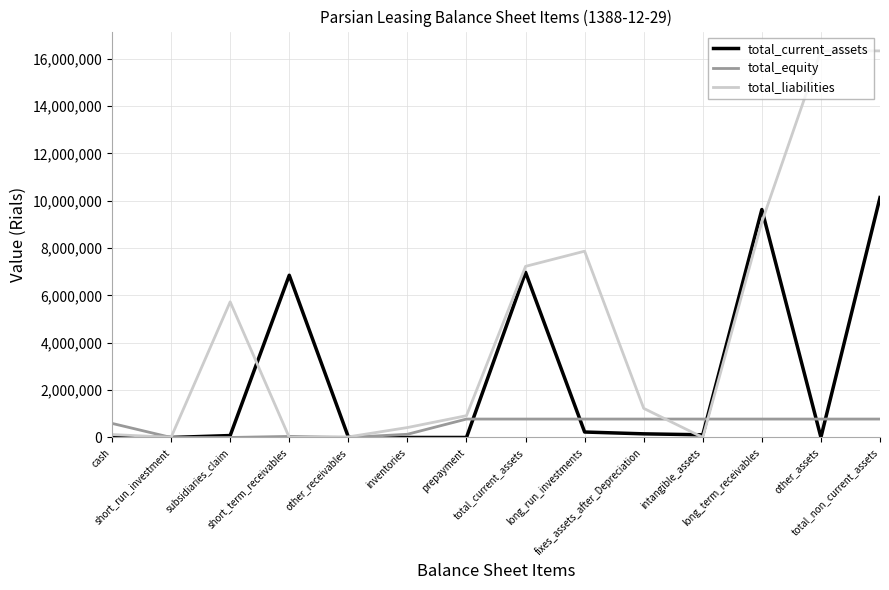

Which series has the largest total across all categories?

total_liabilities